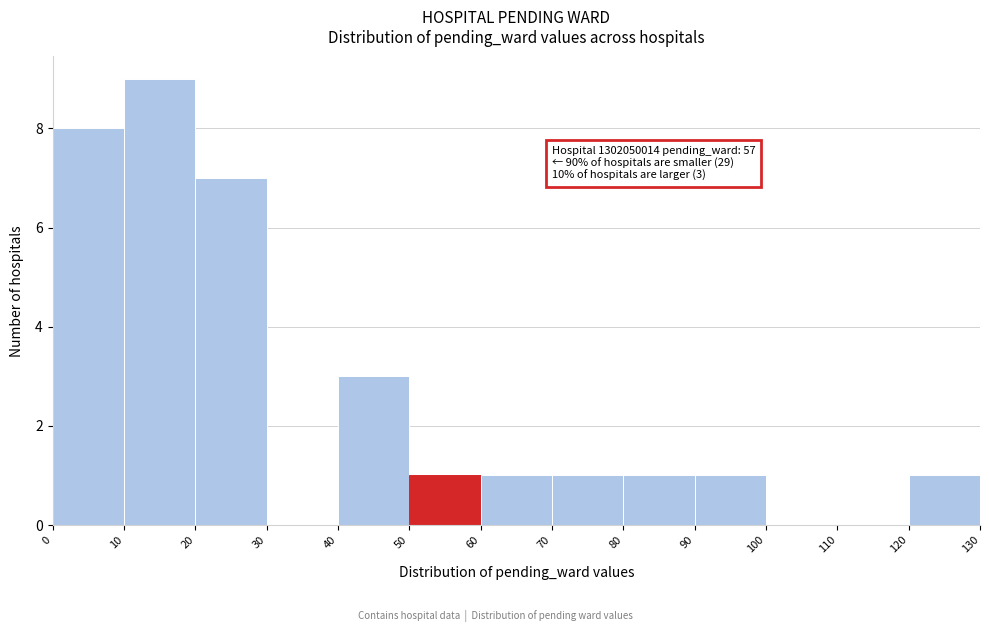

Over which range of the x-axis is the bar tallest?

10 to 20